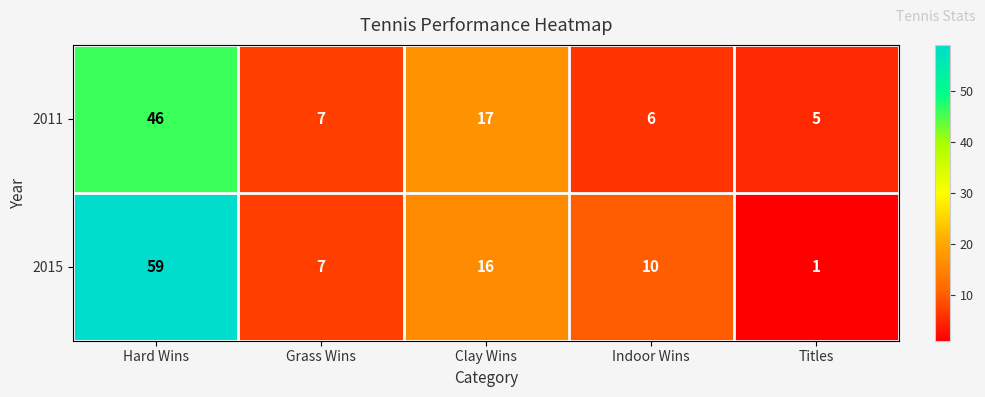

Which series has the largest range (max minus min)?

2015